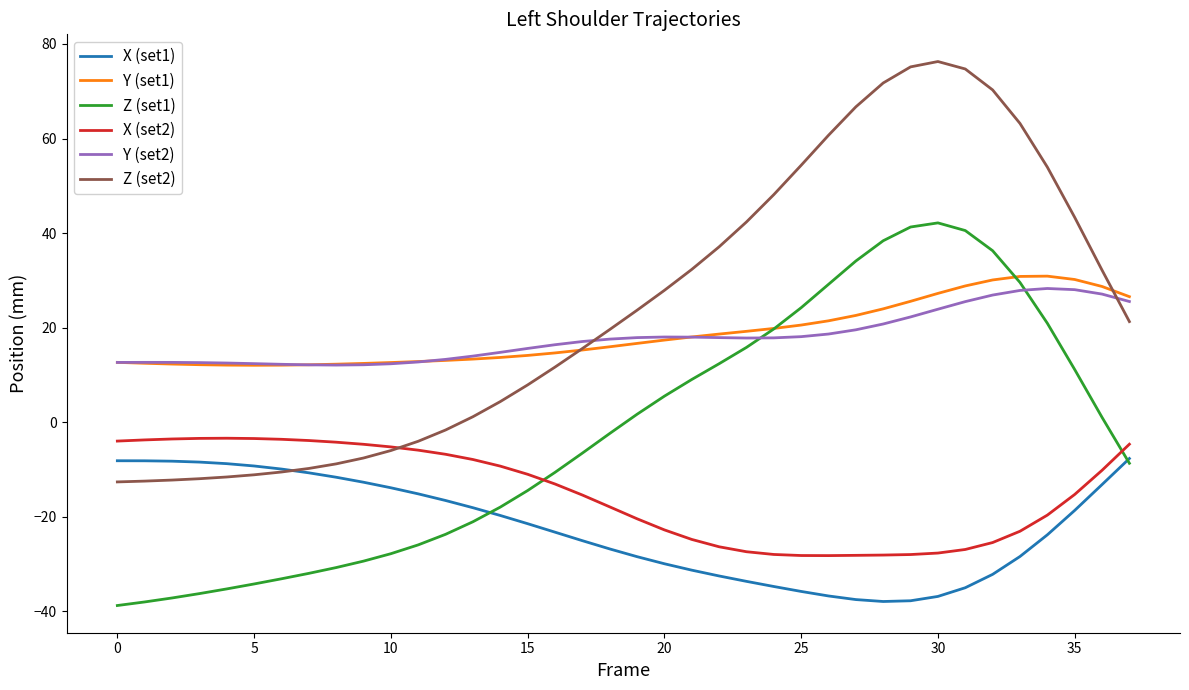

What is the smallest value displayed?

-38.8